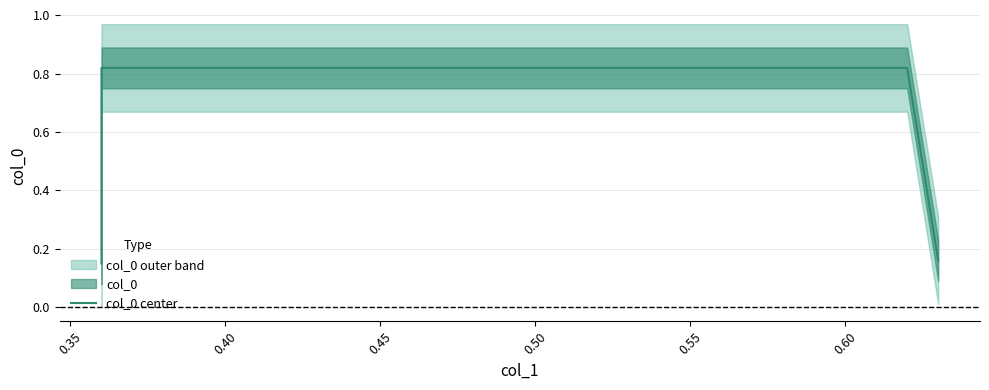

Does the chart have visible grid lines?

Yes